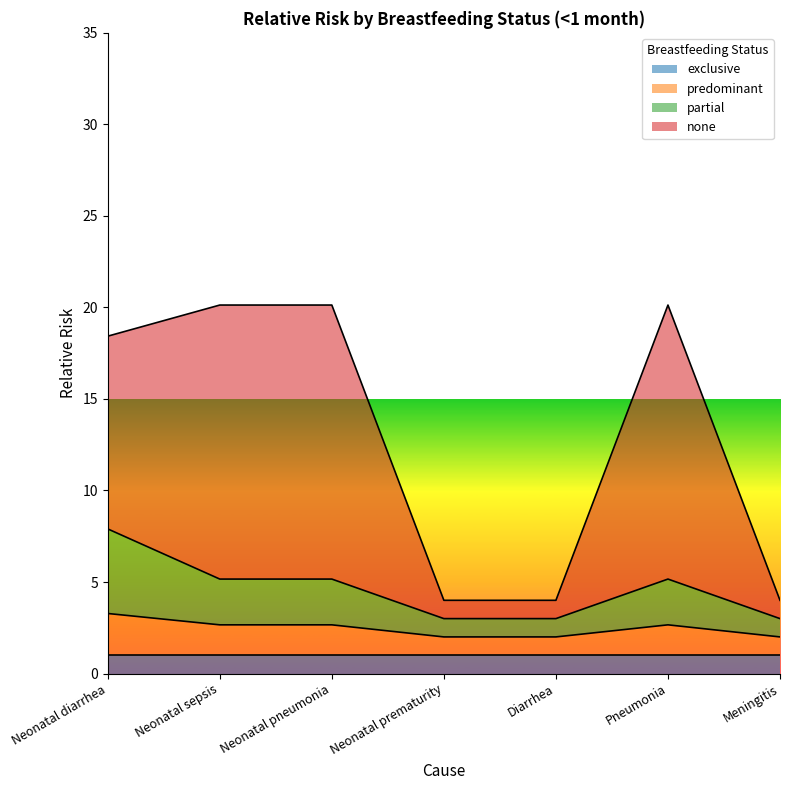

How many data points in predominant are above 2?

4